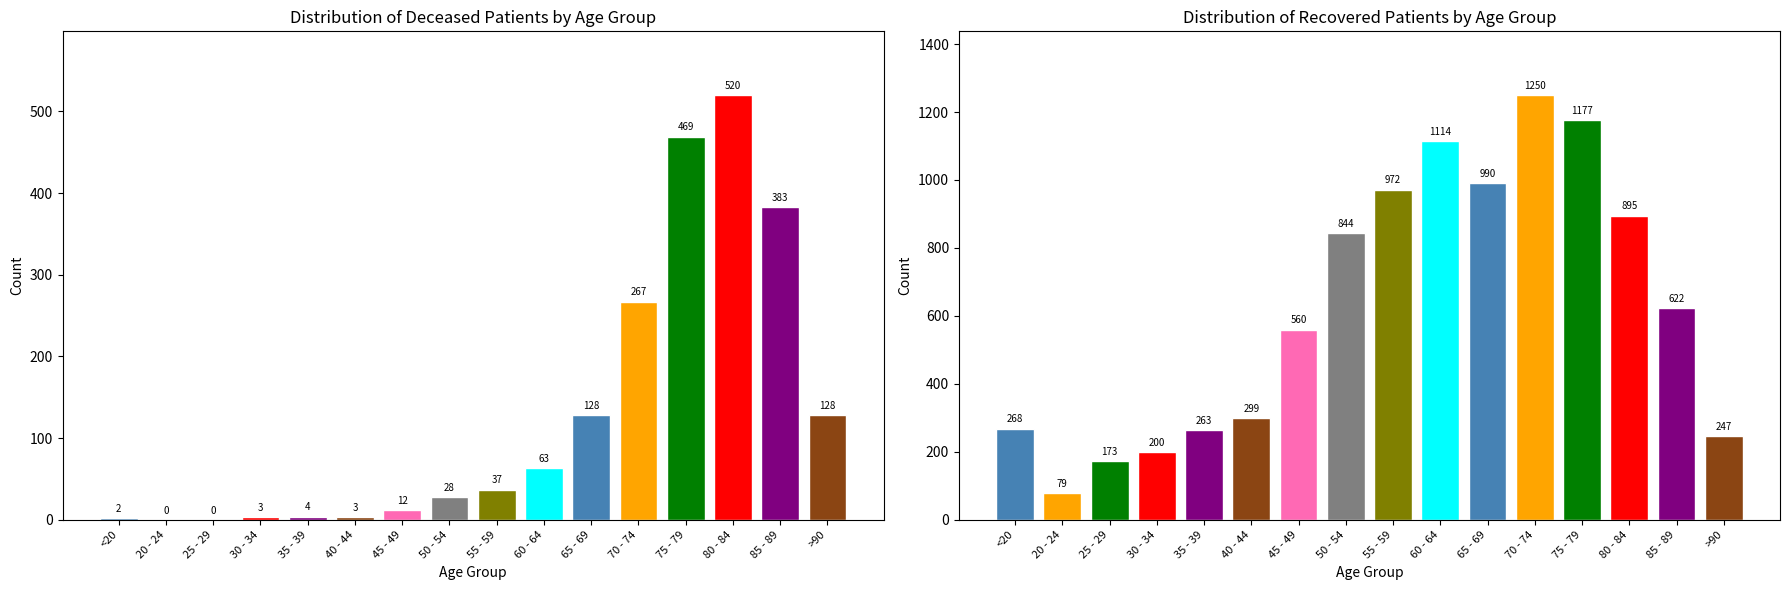

What is the difference between the highest and lowest values at 45 - 49?

548